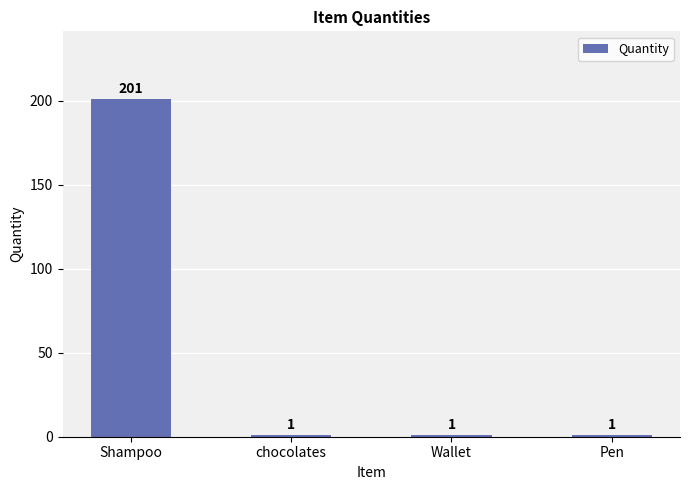

What is the greatest value displayed?

201